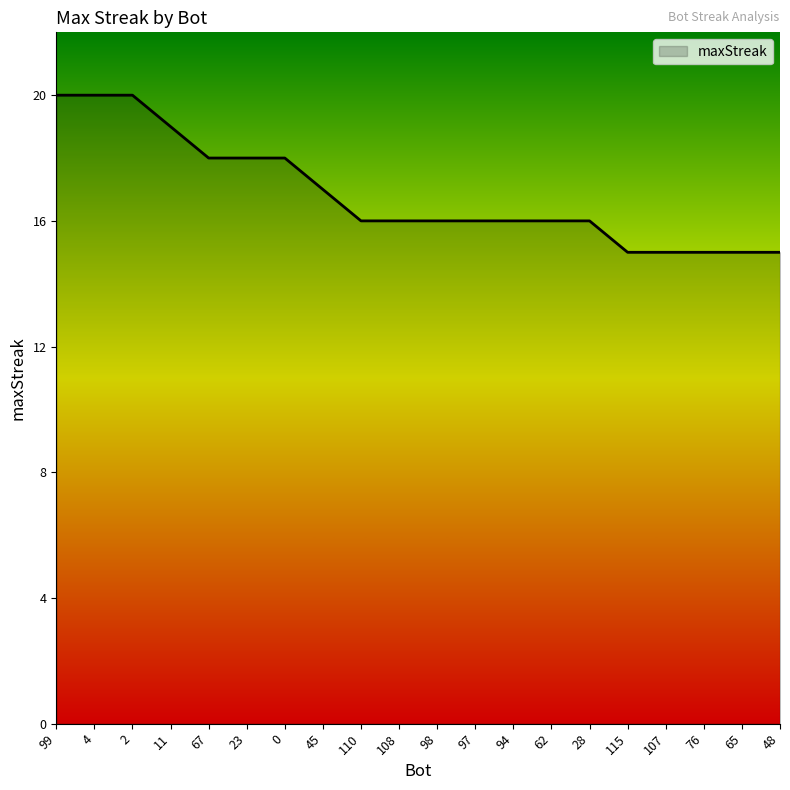

What position from the left is 4?

2